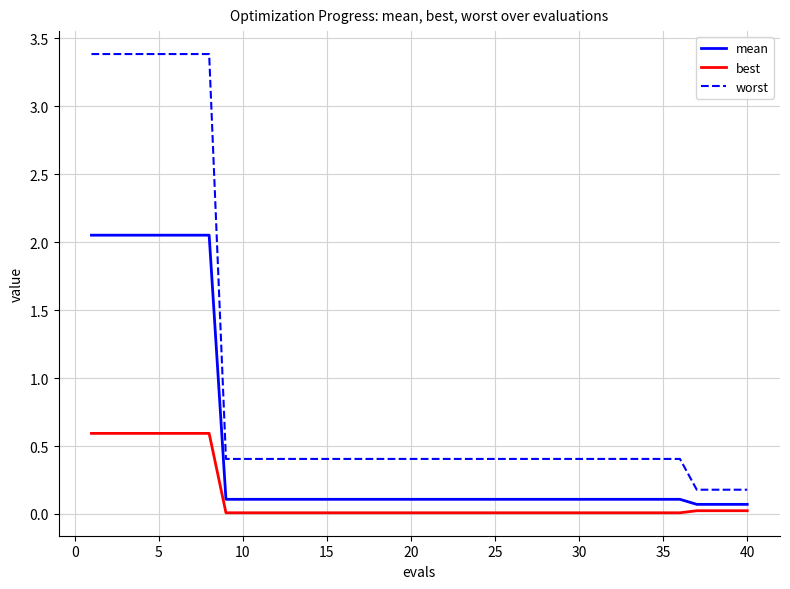

Does the chart have visible grid lines?

Yes